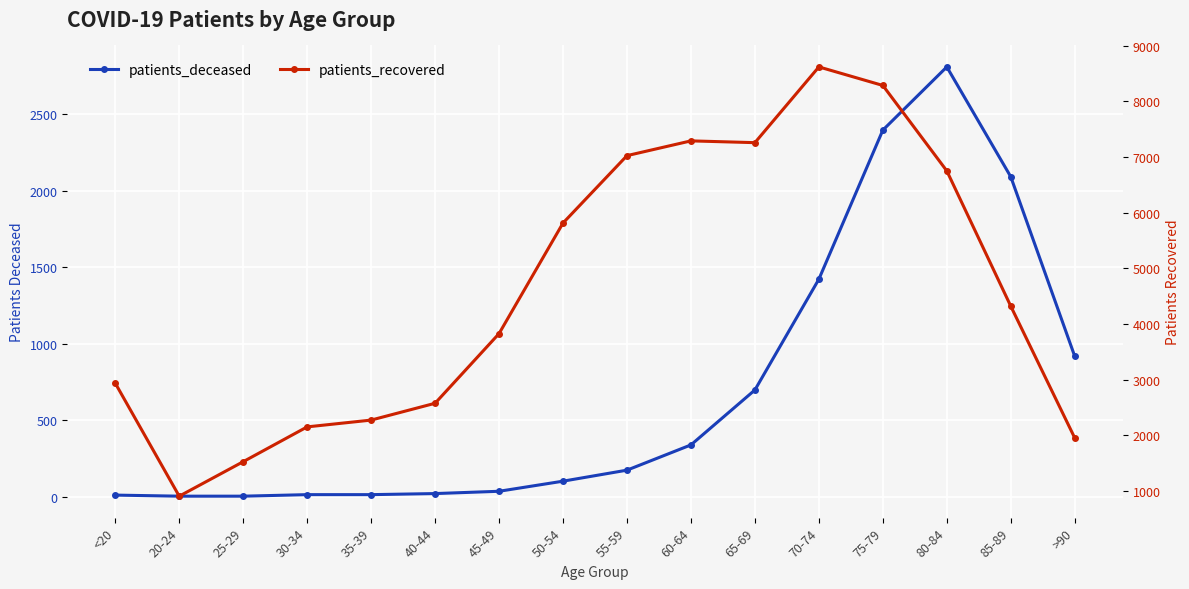

Which series has the widest spread of values?

patients_recovered